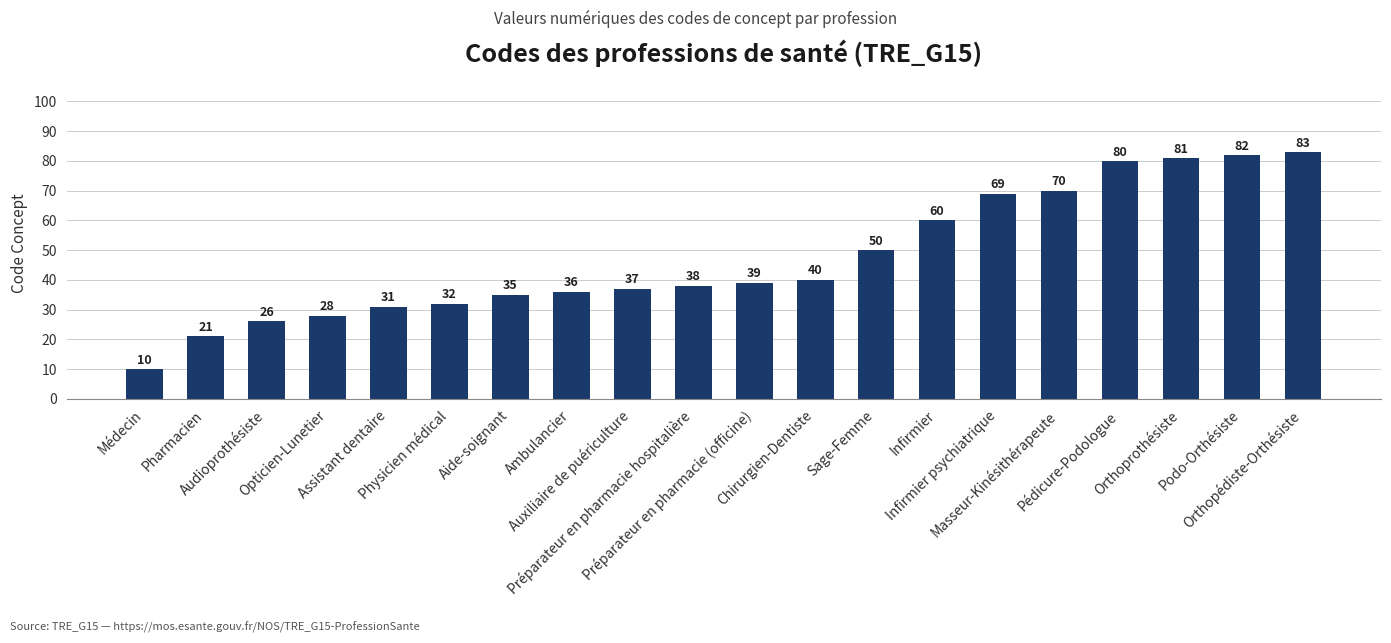

What is the maximum value shown in the chart?

83